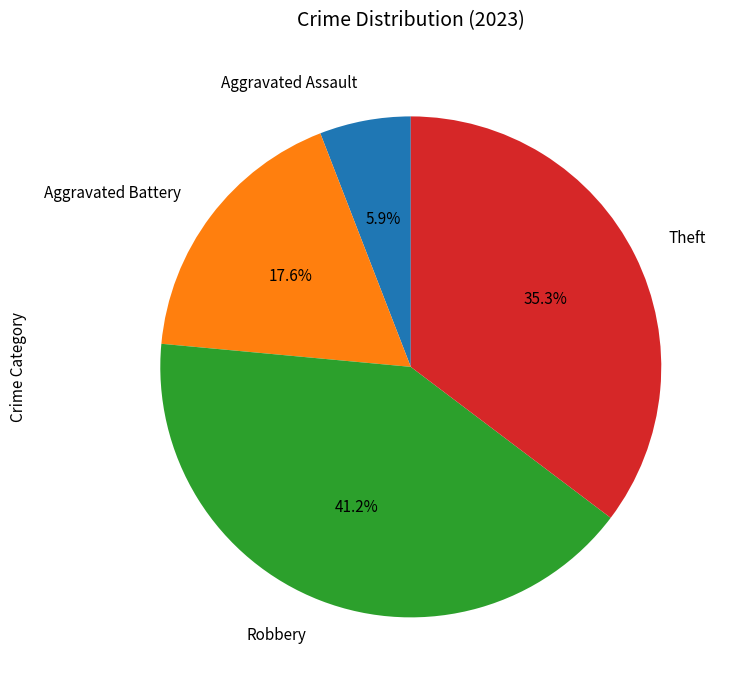

True or false: Aggravated Assault accounts for 6% of the total.

True